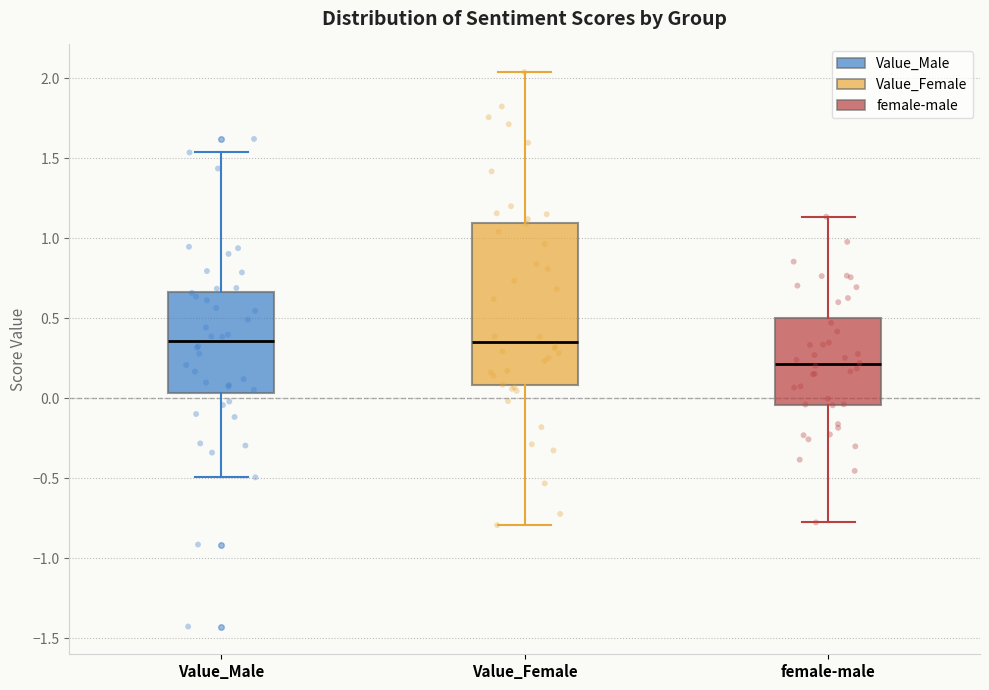

Reading left to right, read every box against the y-axis: the position of its median line, the range the box covers, and the ends of its whiskers. The values are not printed on the chart, so give them approximately, as read against the axis.

Value_Male: median 0.35, box 0.05 to 0.65, whiskers -0.50 to 1.55
Value_Female: median 0.35, box 0.10 to 1.10, whiskers -0.80 to 2.05
female-male: median 0.20, box -0.05 to 0.50, whiskers -0.80 to 1.15